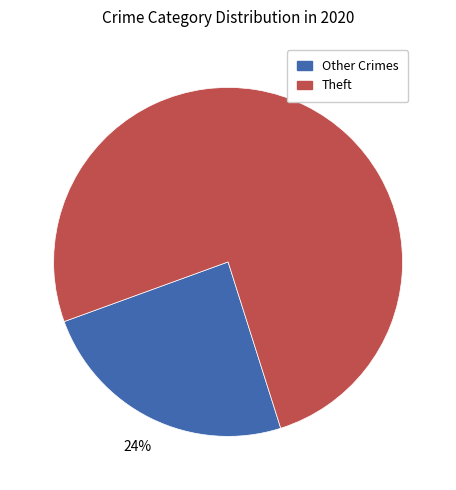

True or false: Theft accounts for 84% of the total.

False